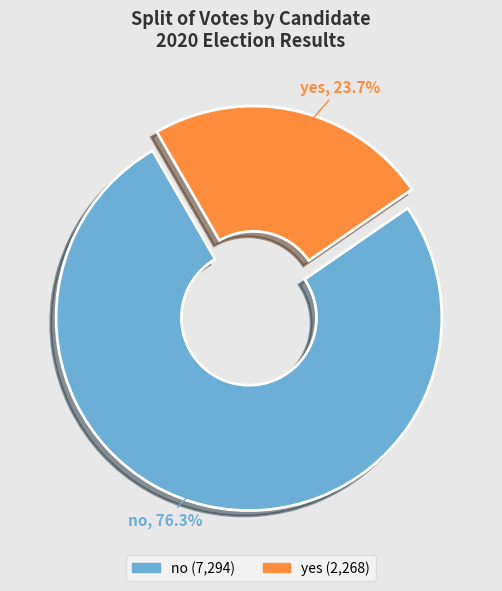

Which category has the smallest portion of the pie?

yes